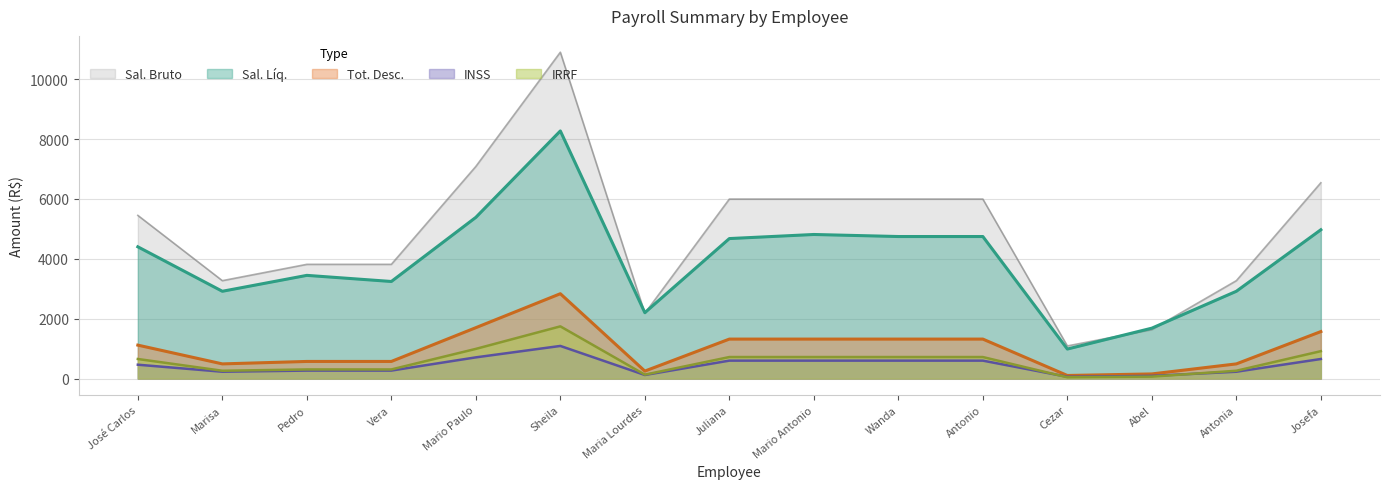

What is the minimum value for Sal. Bruto?

1090.0